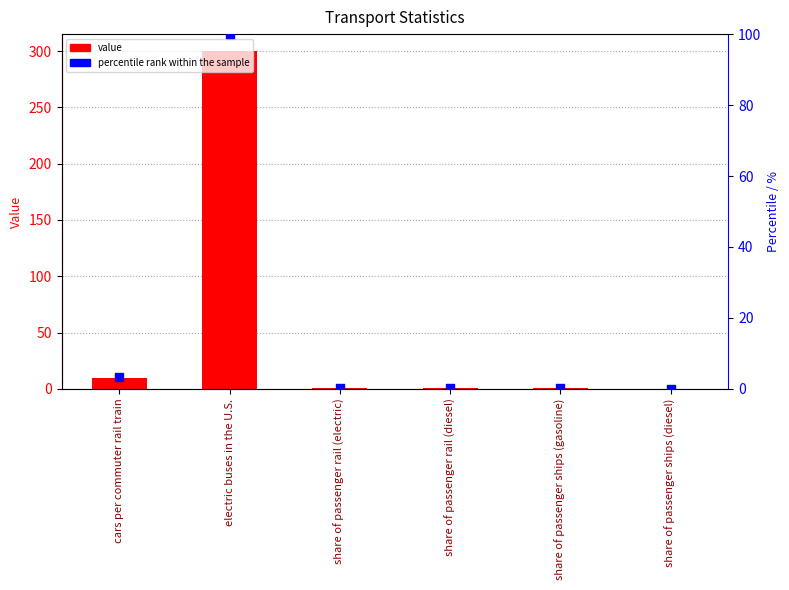

Which series contains the highest Y value?

value